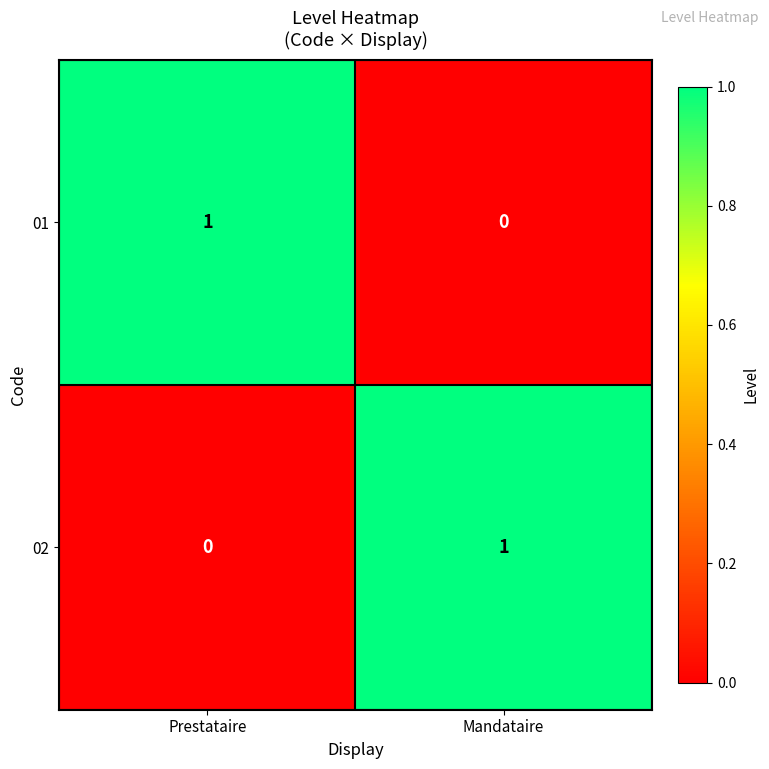

How many series are shown in this chart?

2